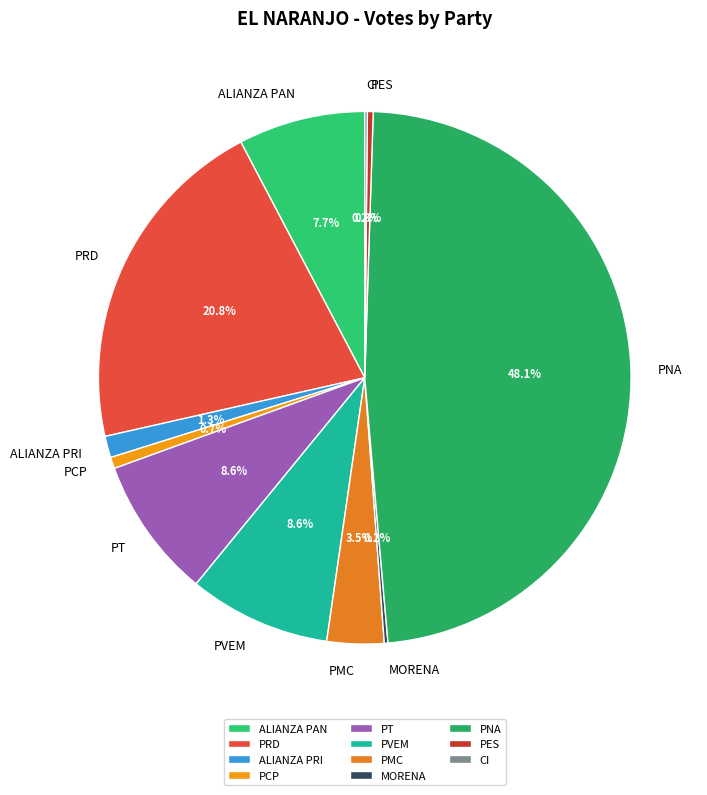

Does any single category account for the majority?

No